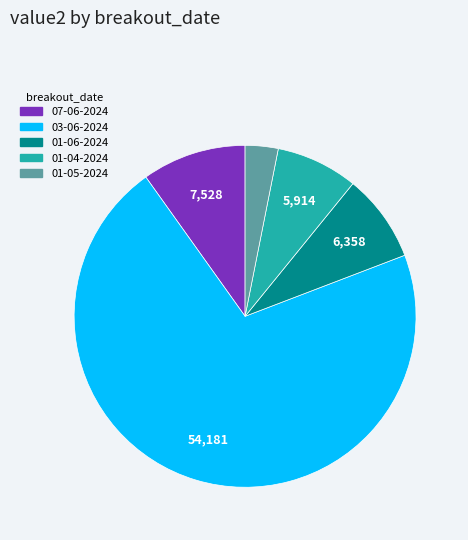

Is there a majority slice in this chart?

Yes